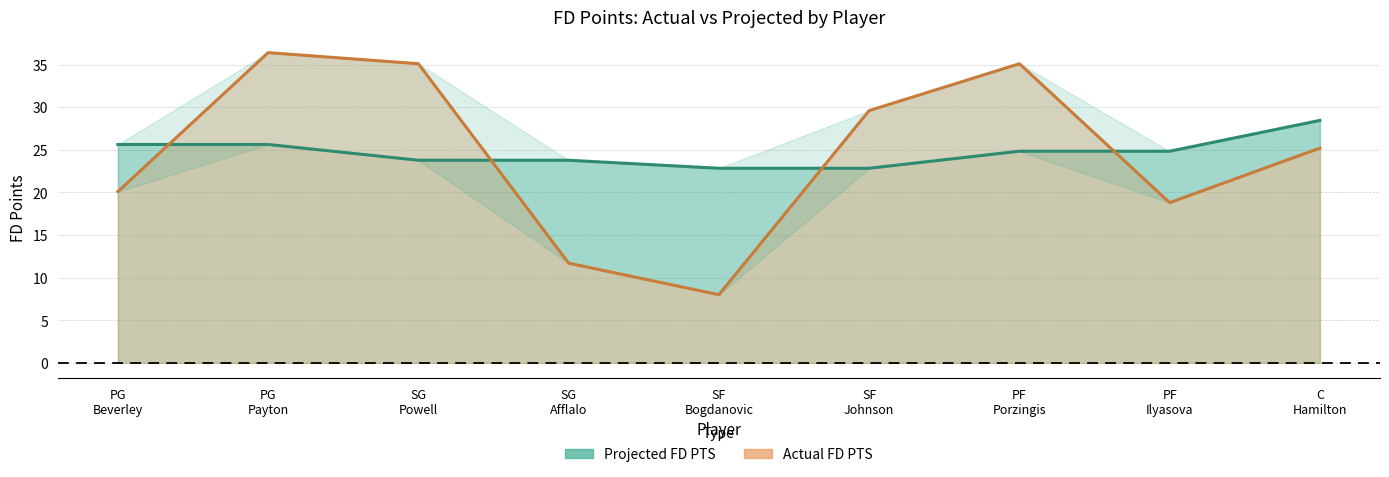

How many lines are shown in the chart?

2